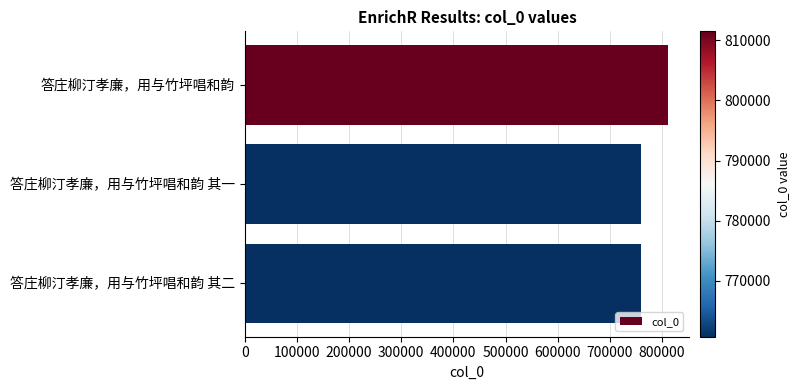

What is the label of the 3rd bar from the top?

答庄柳汀孝廉，用与竹坪唱和韵 其二